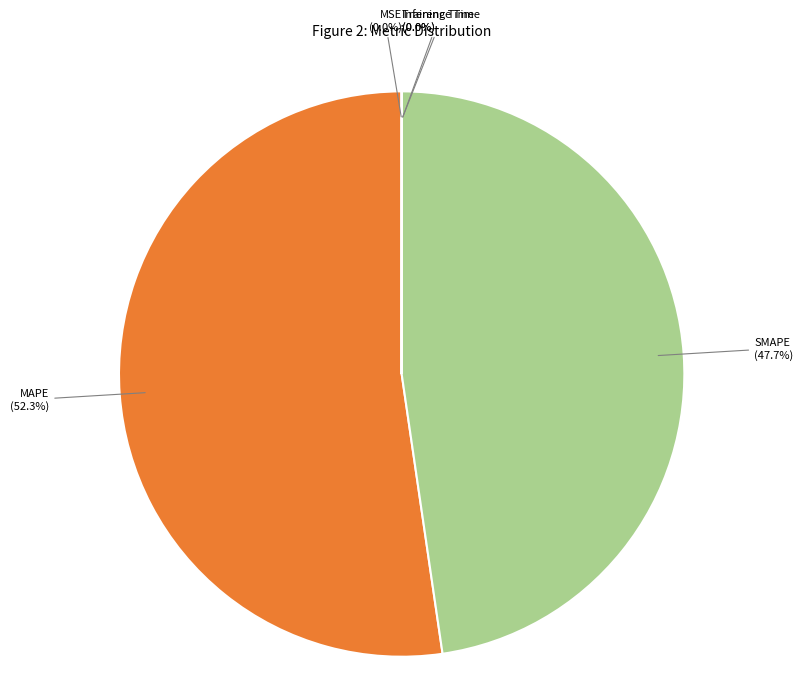

Is there any slice that represents more than half of the pie?

Yes